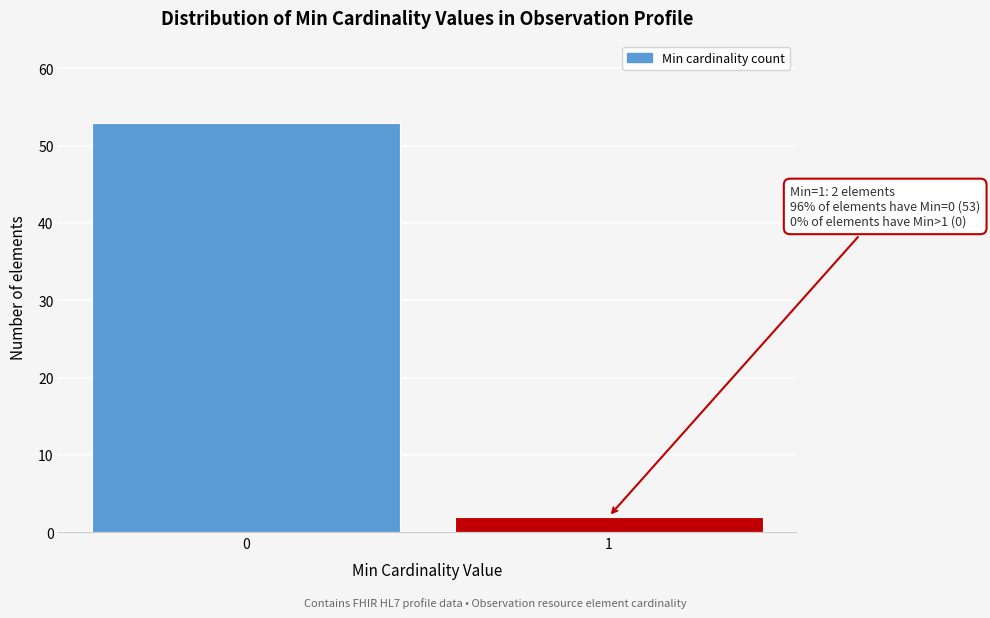

Reading left to right, list all the values displayed in this chart.

53	2